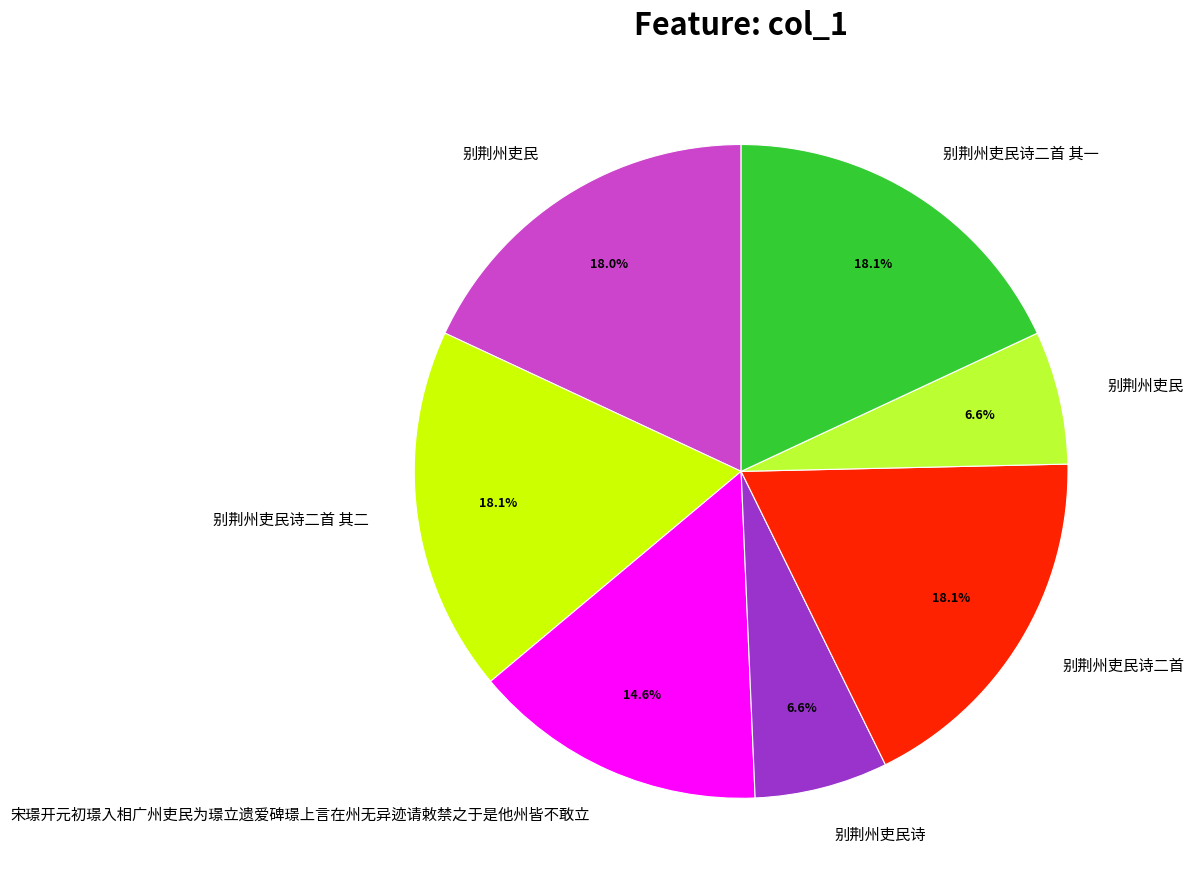

How many slices are in this pie chart?

7